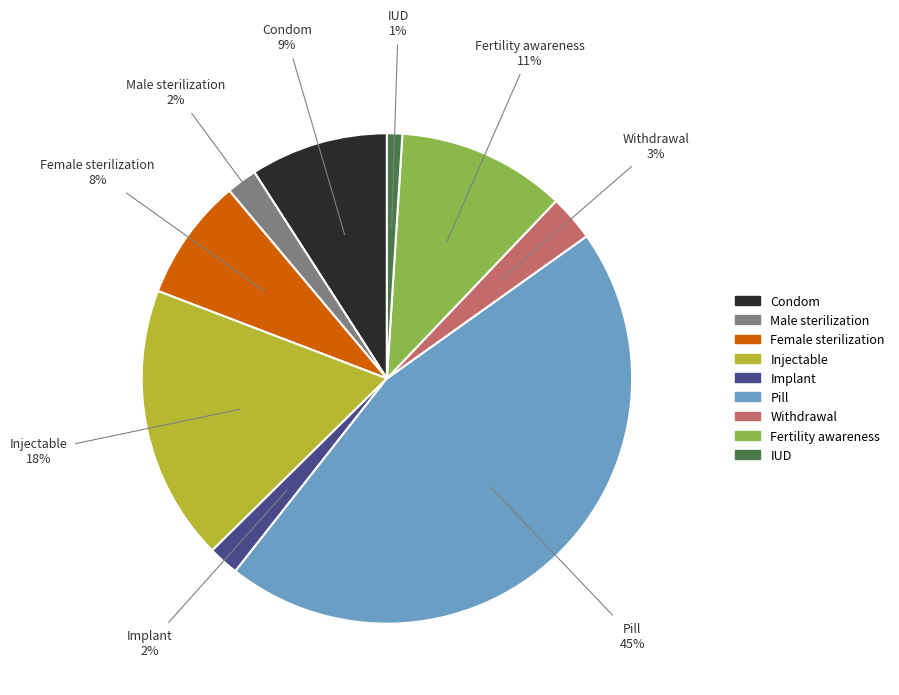

Combined, do Female sterilization and Condom account for over 50%?

No